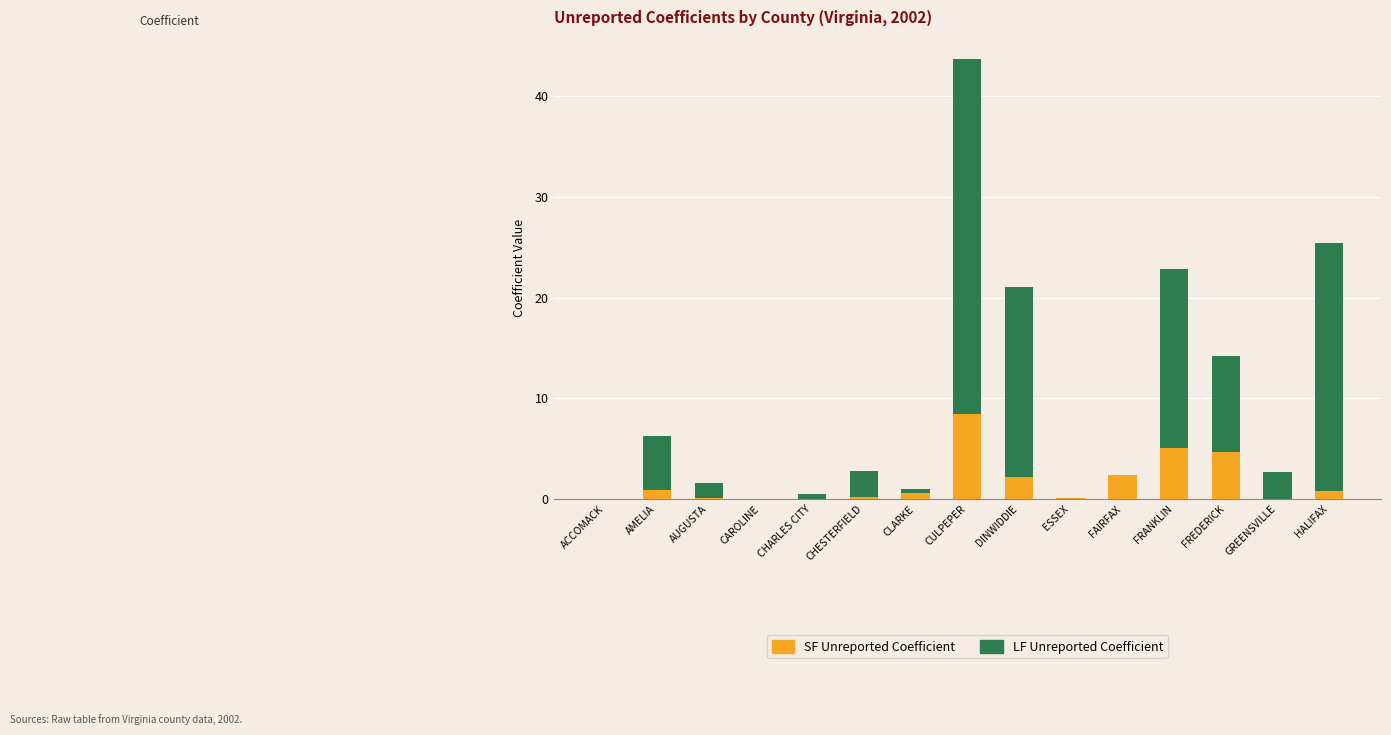

At which category is the sum across all series the highest?

CULPEPER